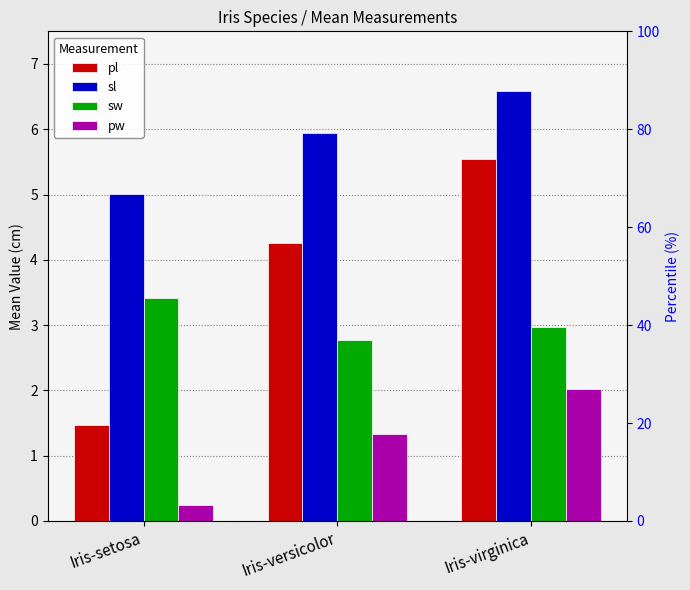

Rank the series at Iris-versicolor from highest to lowest value.

sl, pl, sw, pw